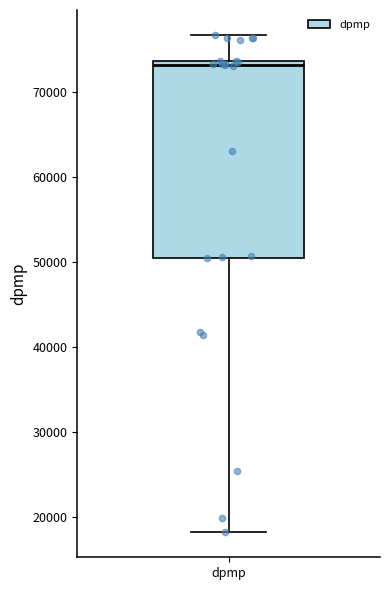

Transcribe this box plot: give where the median line is, the range the box spans, and where the two whiskers end, as read against the y-axis. The values are not printed on the chart, so give them approximately, as read against the axis.

median 73000, box 50000 to 74000, whiskers 18000 to 77000